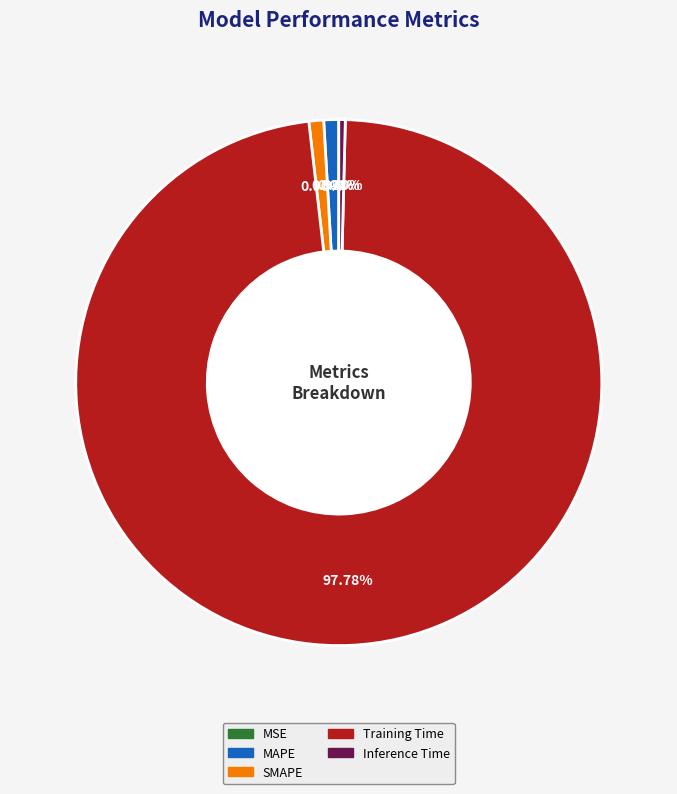

Do Training Time and Inference Time together represent more than half of the pie?

Yes